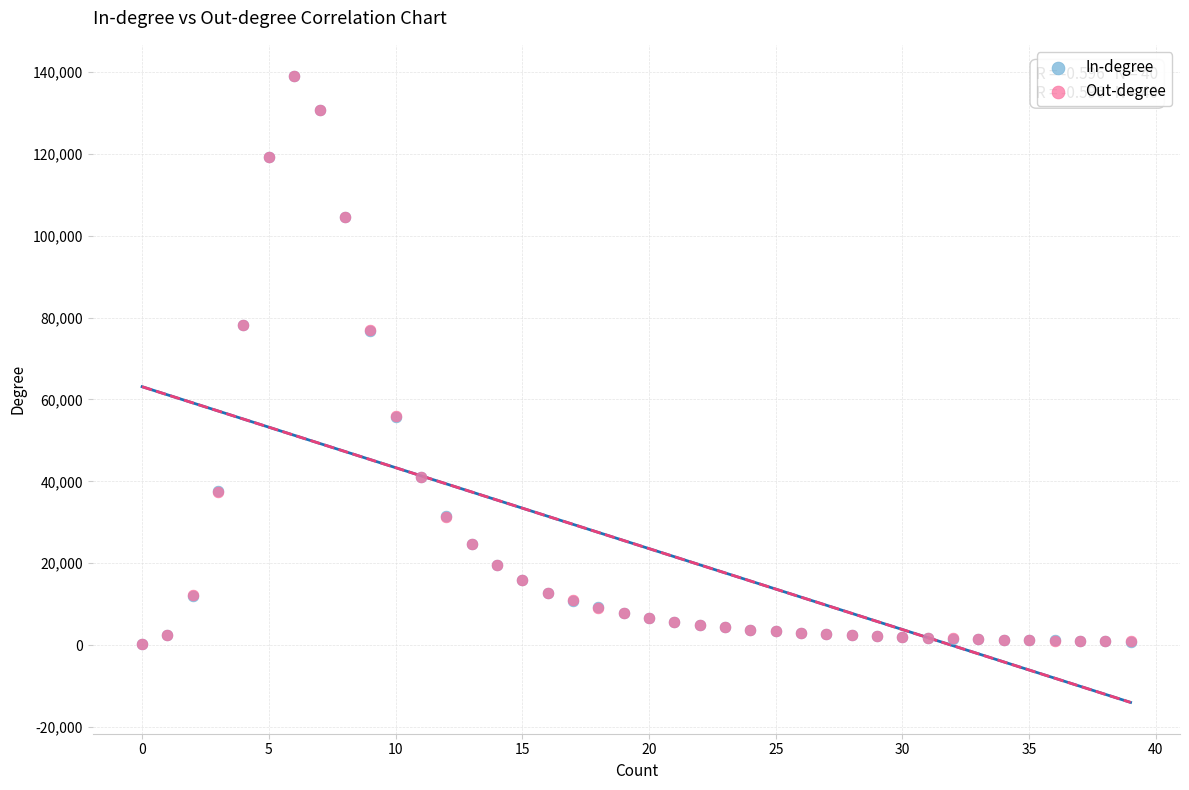

What are all the series names shown in the legend?

In-degree, Out-degree